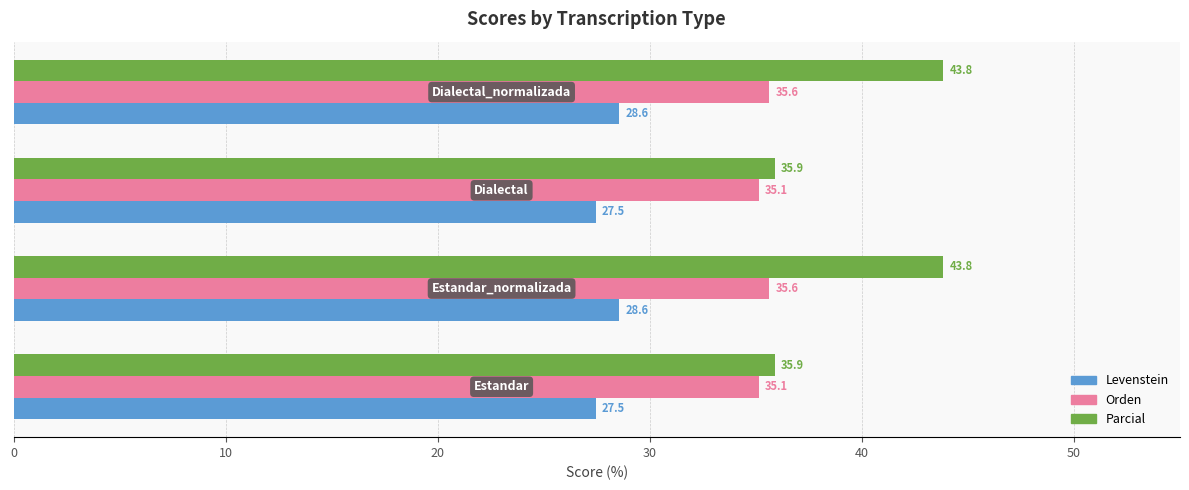

List the series in order of their peak value, highest first.

Parcial, Orden, Levenstein